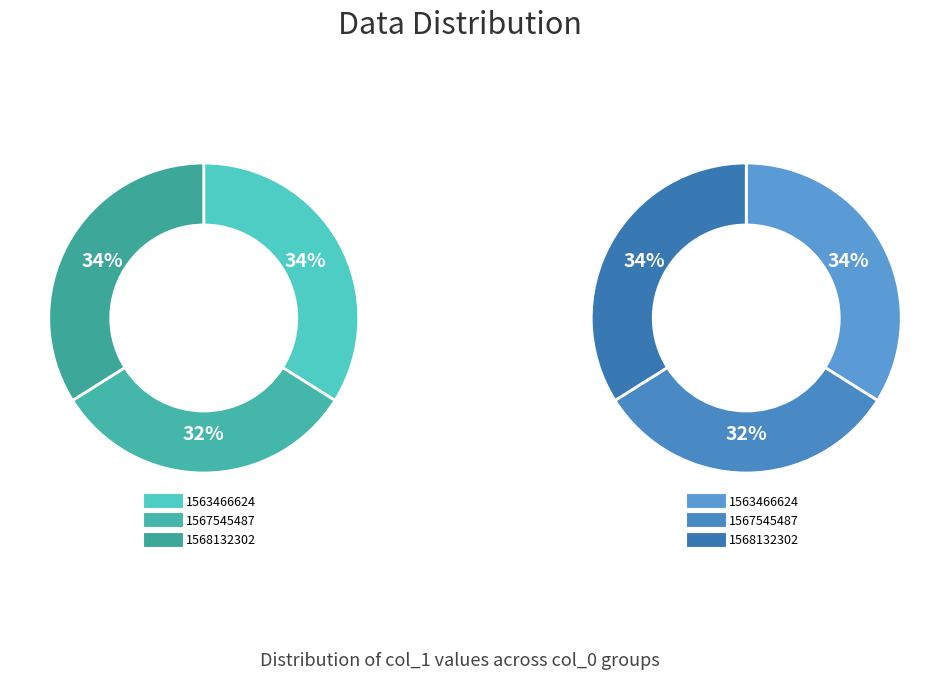

How much of the chart is everything except 1563466624?

66.1%